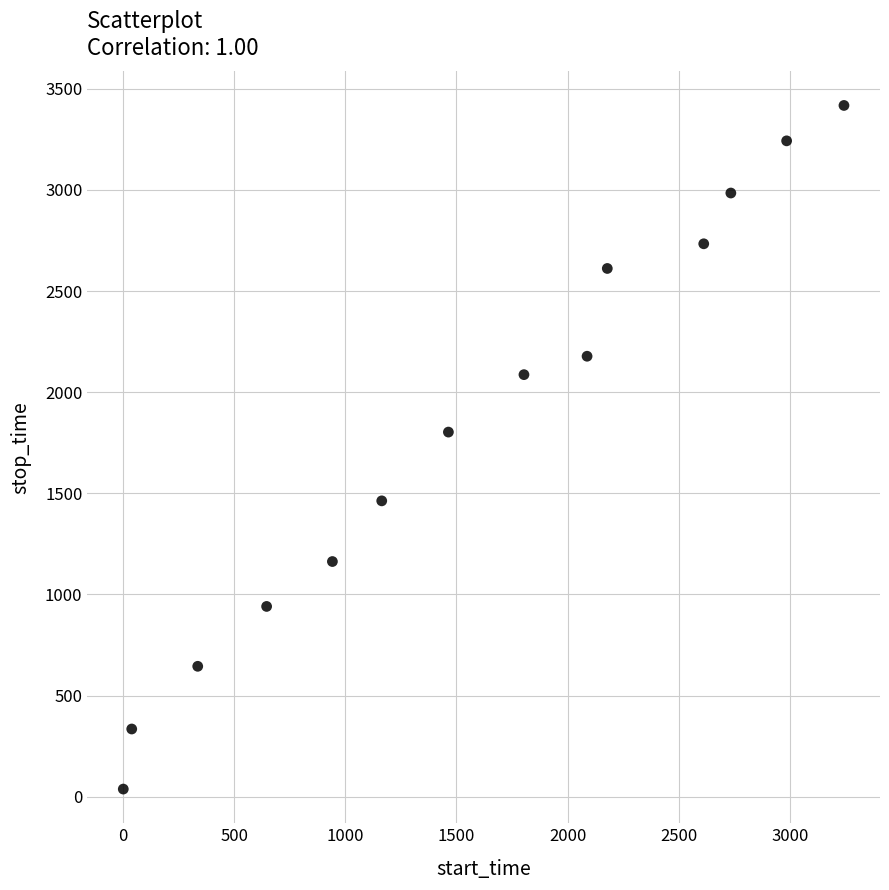

What Y value in the scatter plot is closest to 1728?

1803